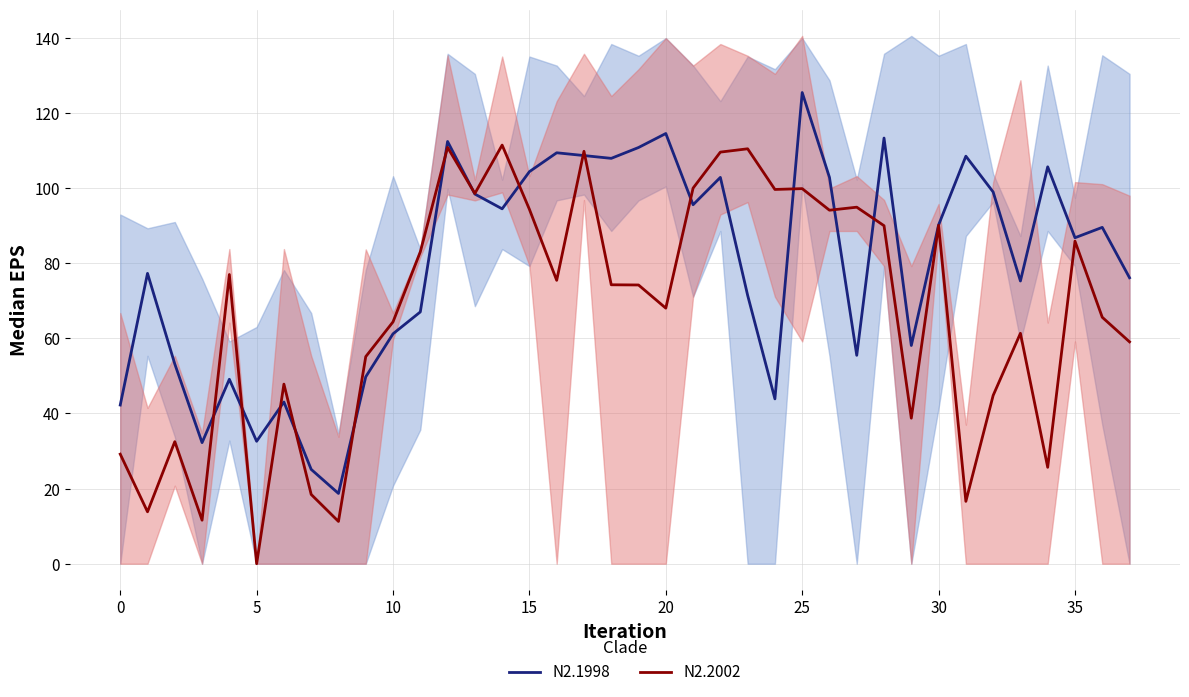

What is the sum of all N2.2002 values?

2546.8